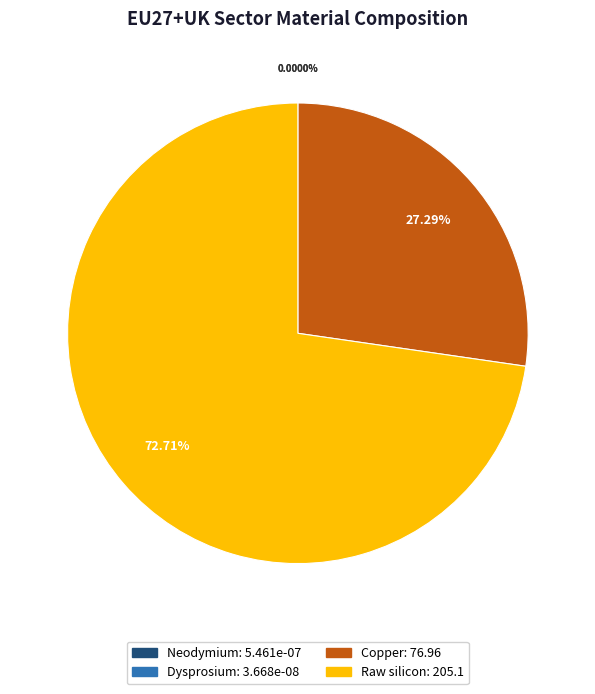

Does Raw silicon represent more than half of the total?

Yes